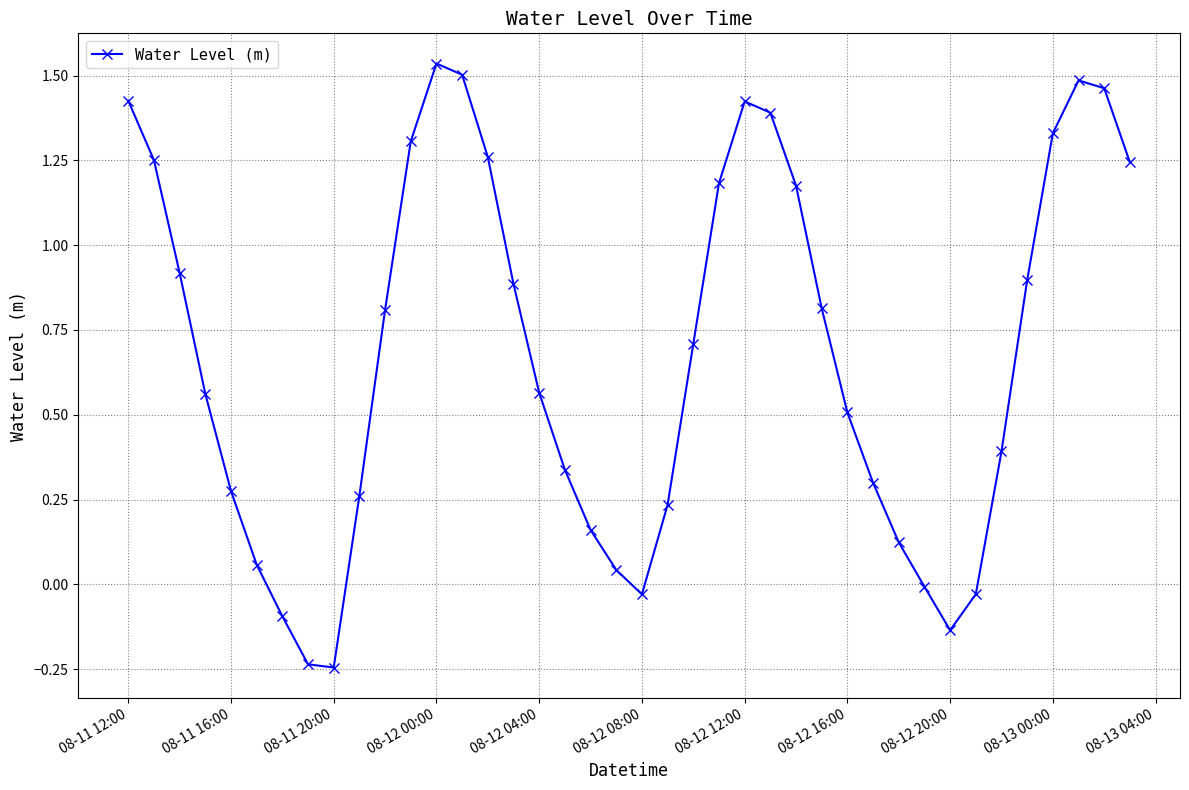

What is the value of the 28th point from the left?

0.8